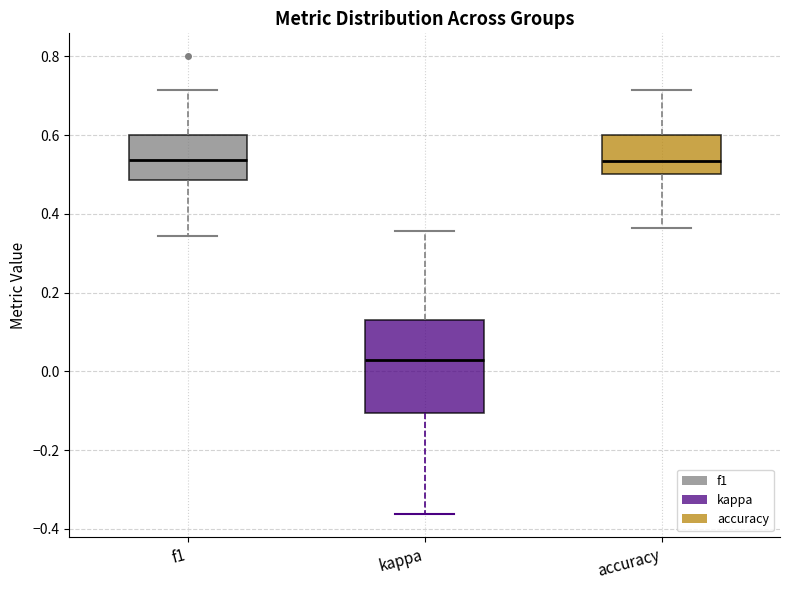

Comparing the boxes themselves (not the whiskers), which one is the tallest?

kappa